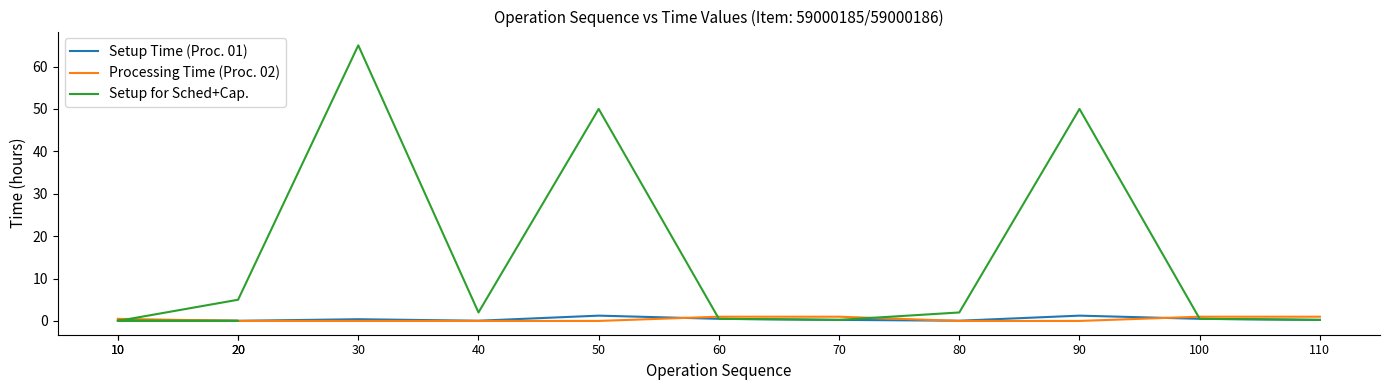

At which category is the sum across all series the highest?

30